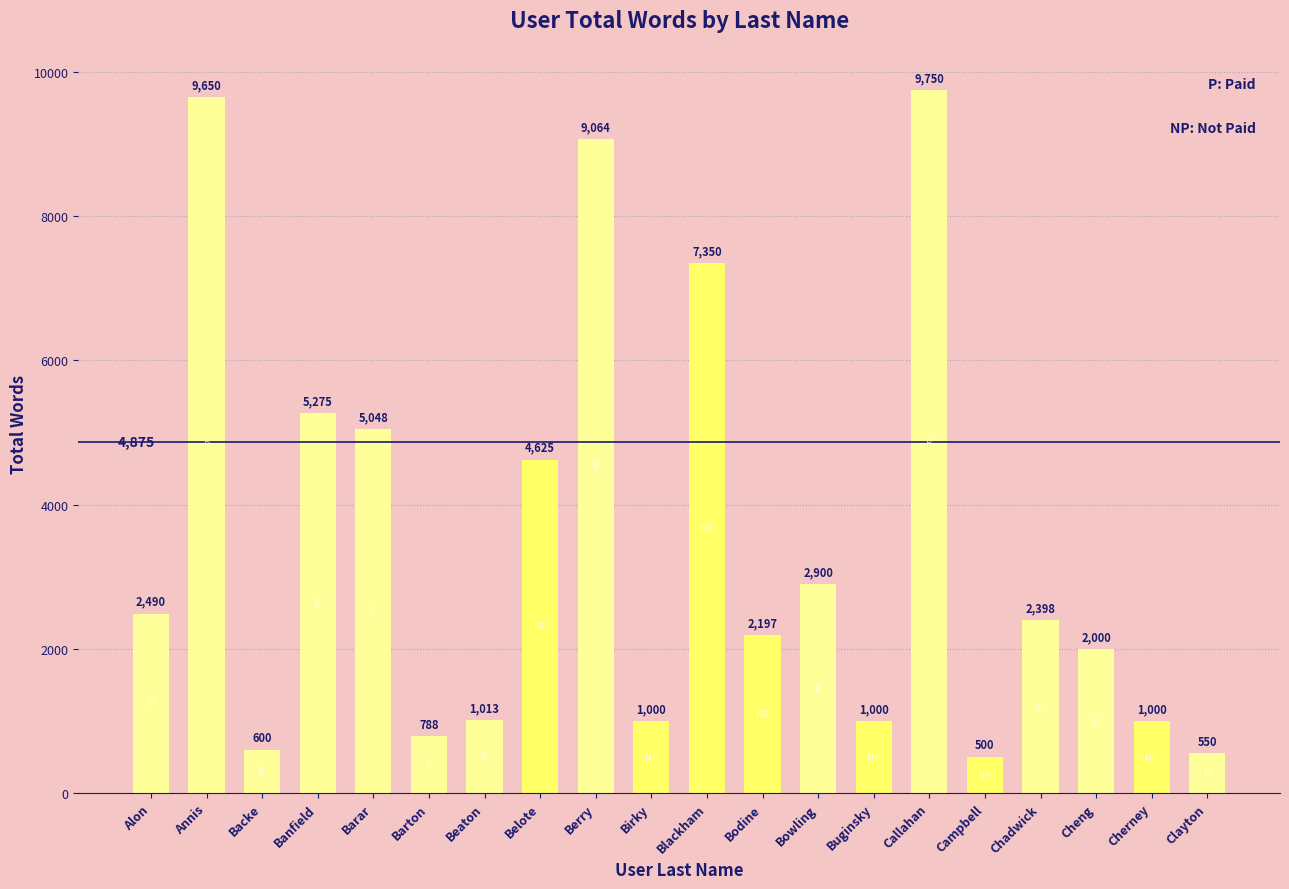

Count the number of values greater than 2398.

9